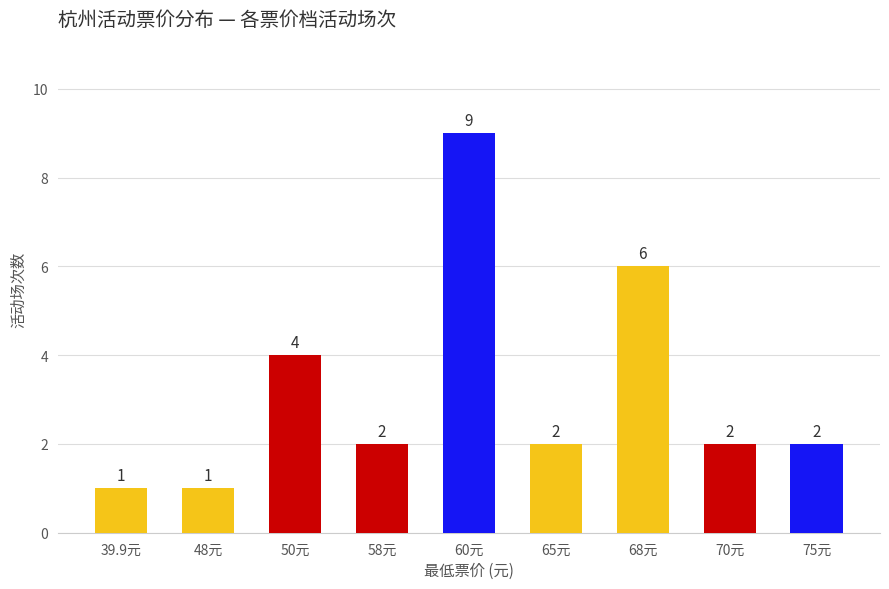

Are the bars horizontal?

No